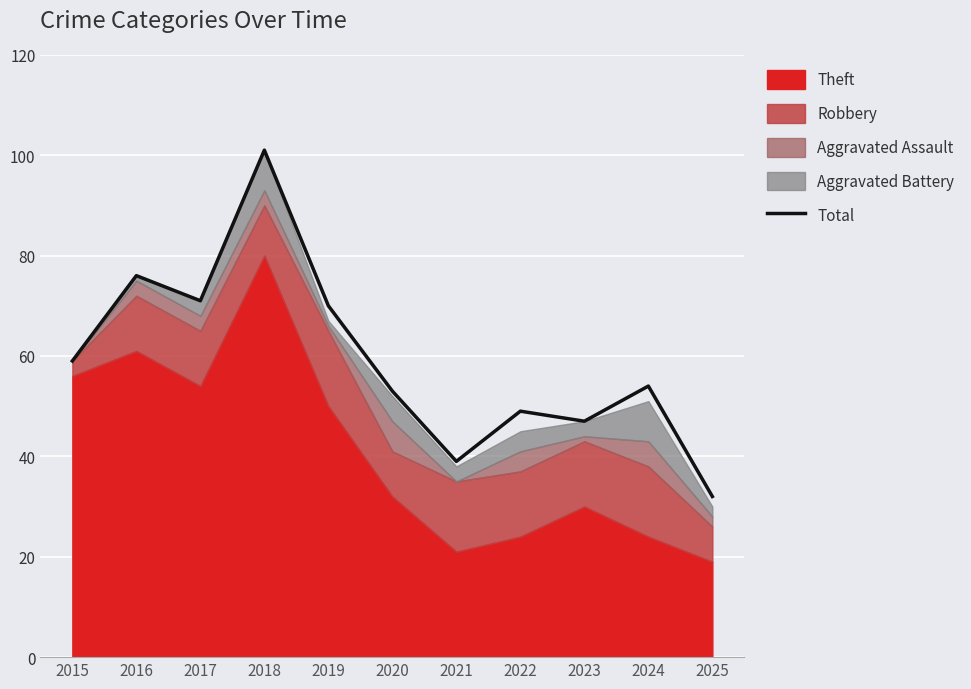

The chart shows a value of 20 at 2019. True or false?

False